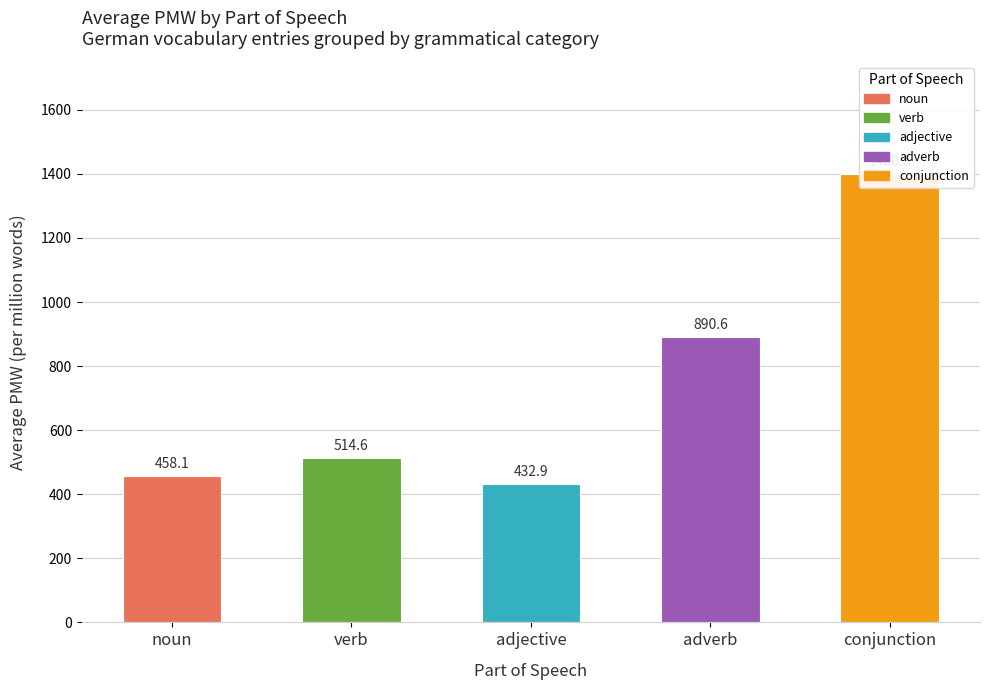

What is the ratio of the value at adverb to the value at noun?

1.9